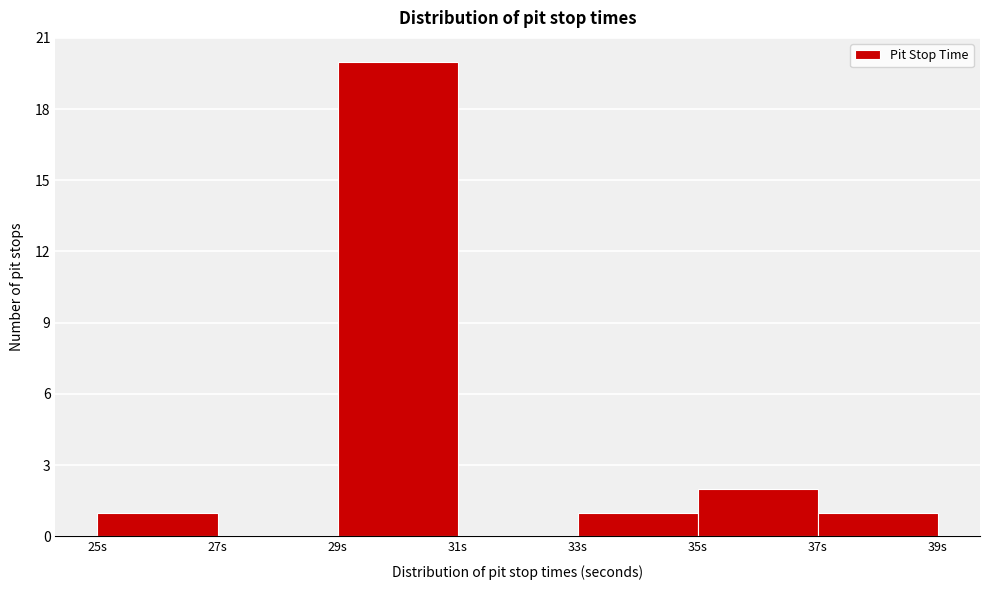

Reading left to right, transcribe this chart: for each bar, give the range it covers on the x-axis and its height. The values are not printed on the chart, so give them approximately, as read against the axis.

25 to 27: 1
27 to 29: 0
29 to 31: 20
31 to 33: 0
33 to 35: 1
35 to 37: 2
37 to 39: 1